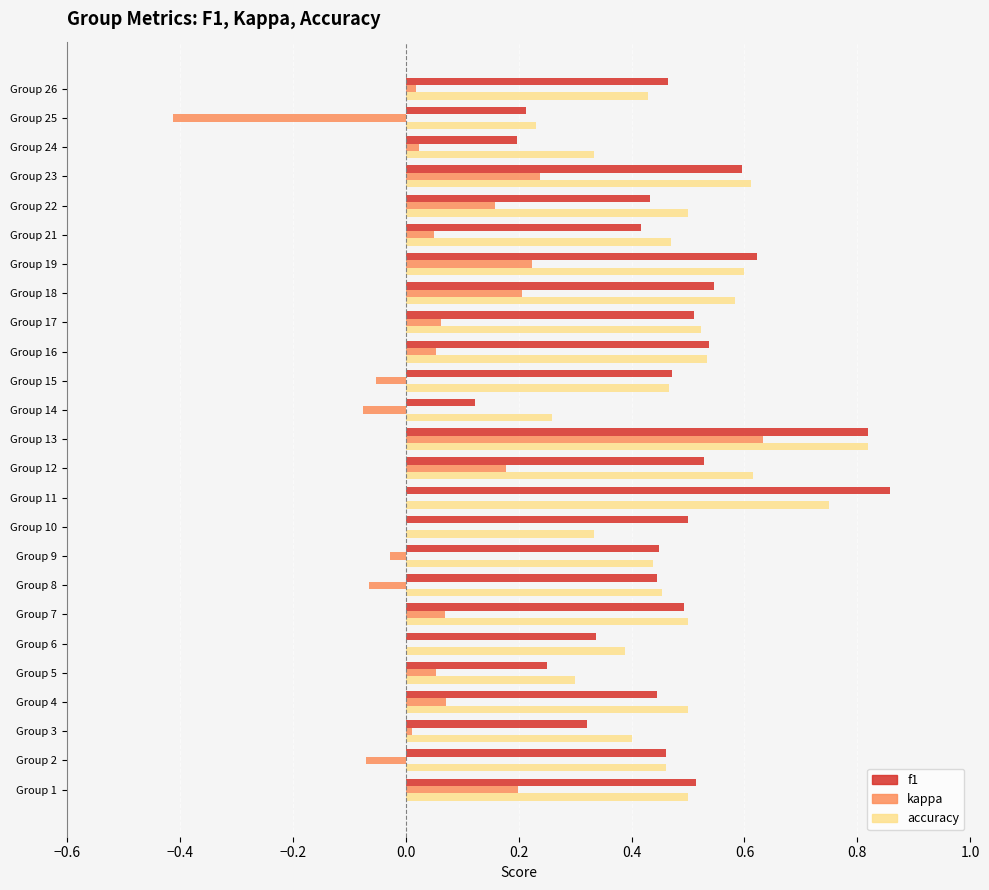

Count the accuracy values in the range 0 to 1.

25